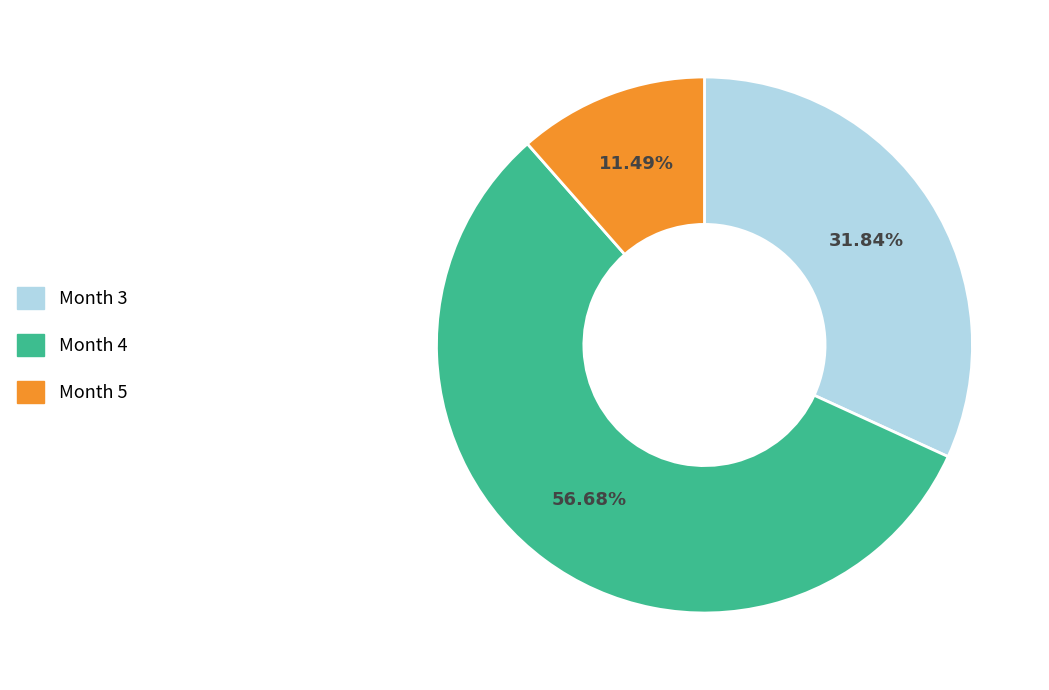

Rank the categories by value from lowest to highest.

Month 5, Month 3, Month 4